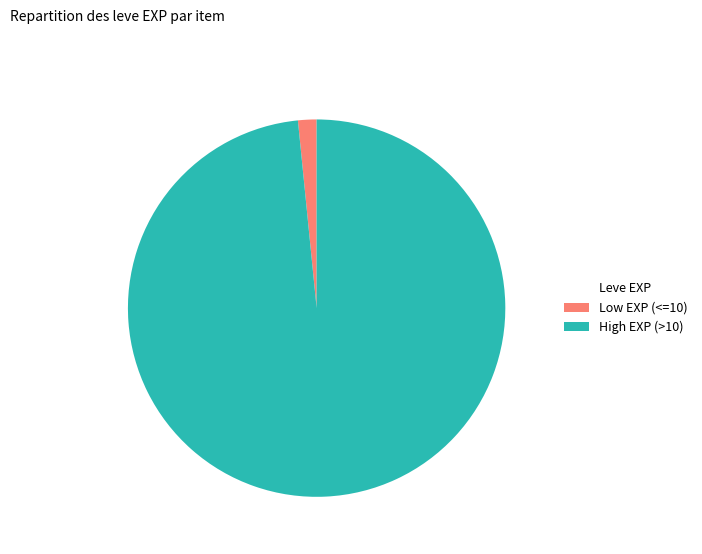

What is the largest slice in the pie chart?

High EXP (>10)